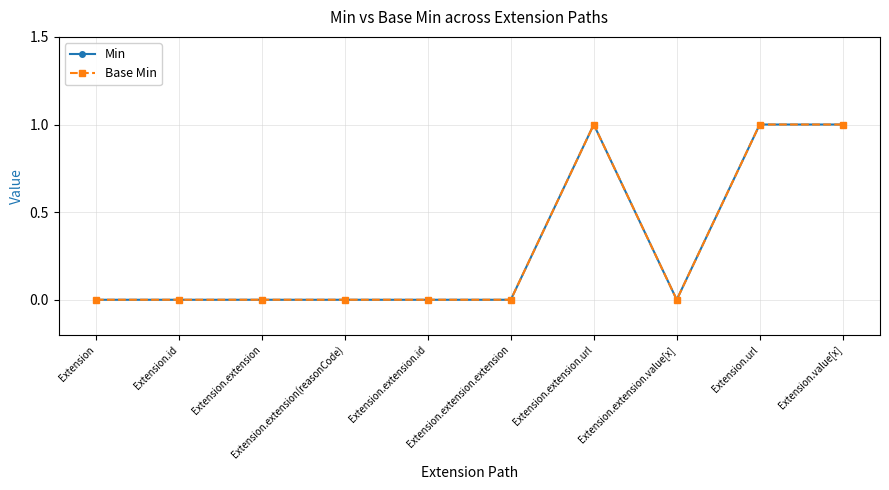

What is the greatest value displayed?

1